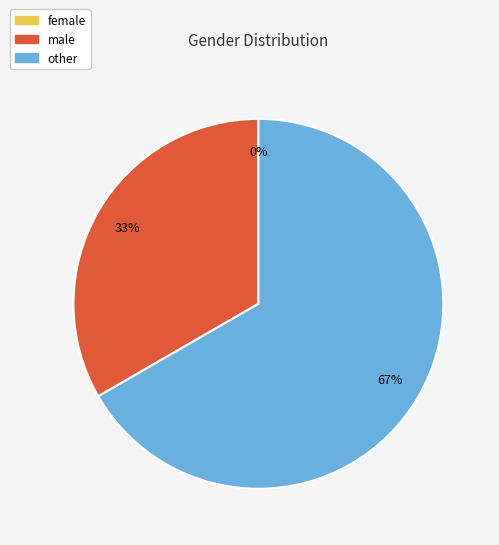

Which category has the biggest portion of the pie?

other